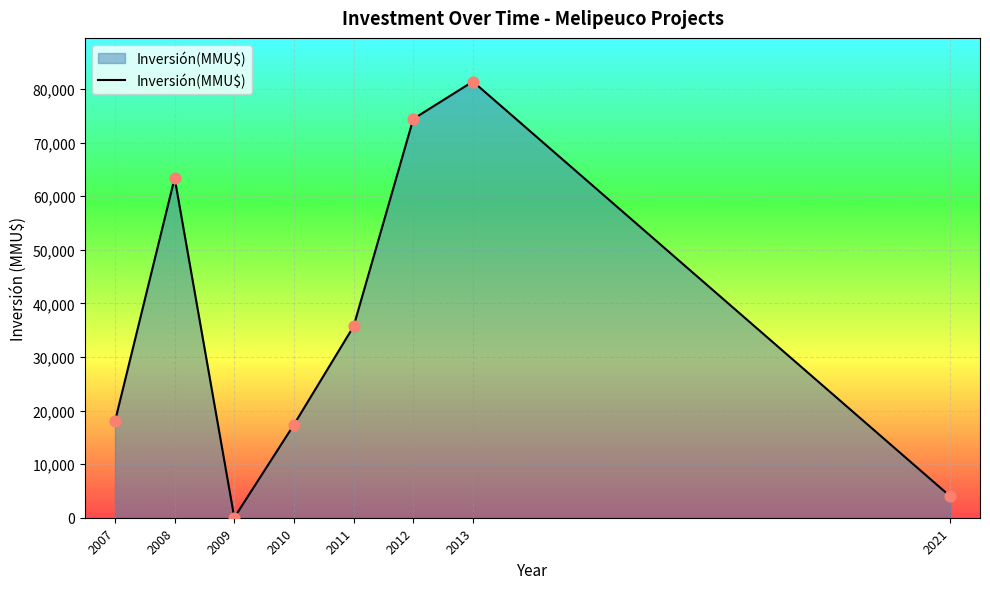

Between 2008 and 2012, which is larger?

2012